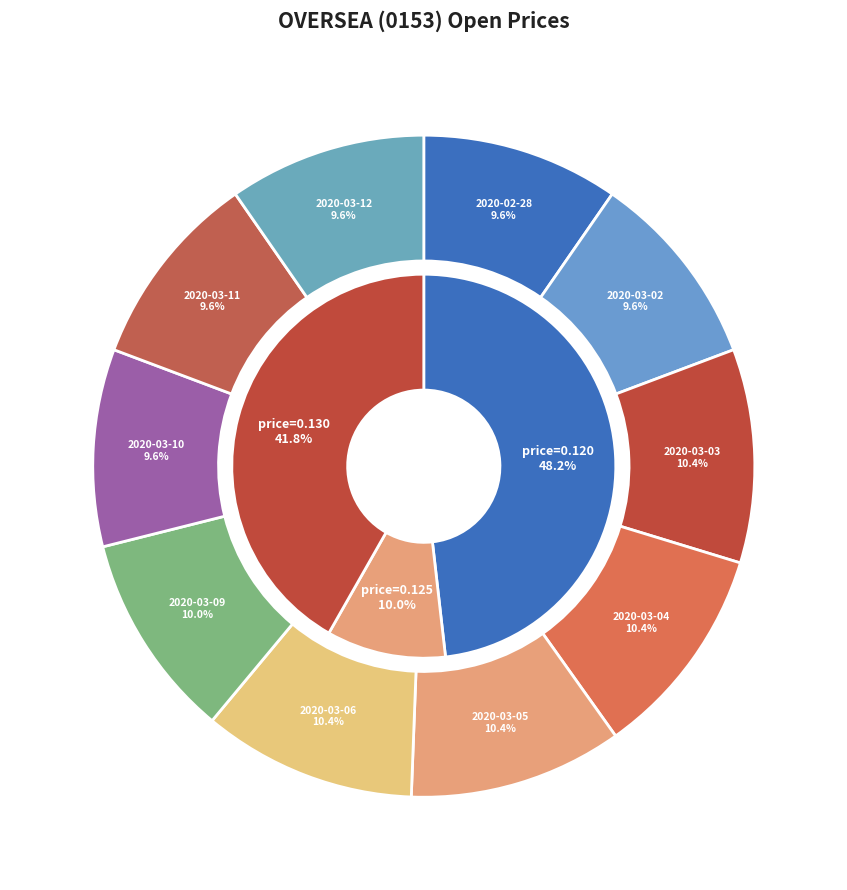

To the nearest percent, what is the combined percentage of 2020-03-11 and 2020-03-03?

20%